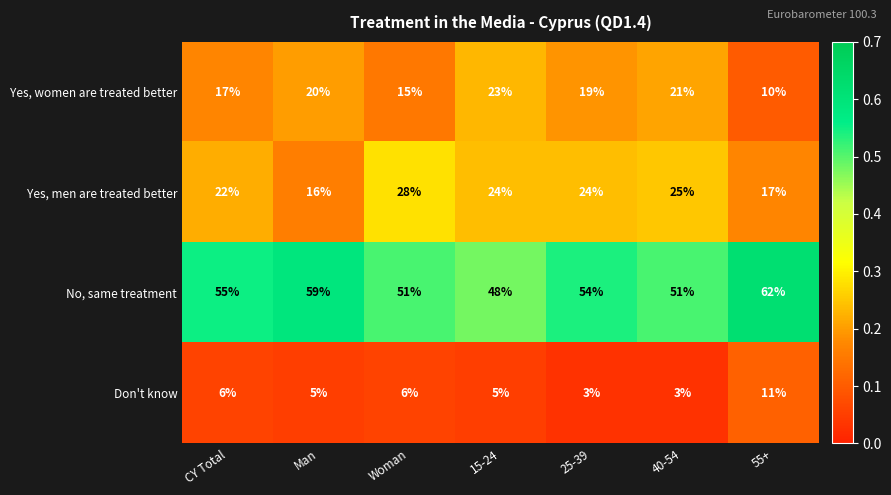

At which category does the chart reach its peak across all series?

55+